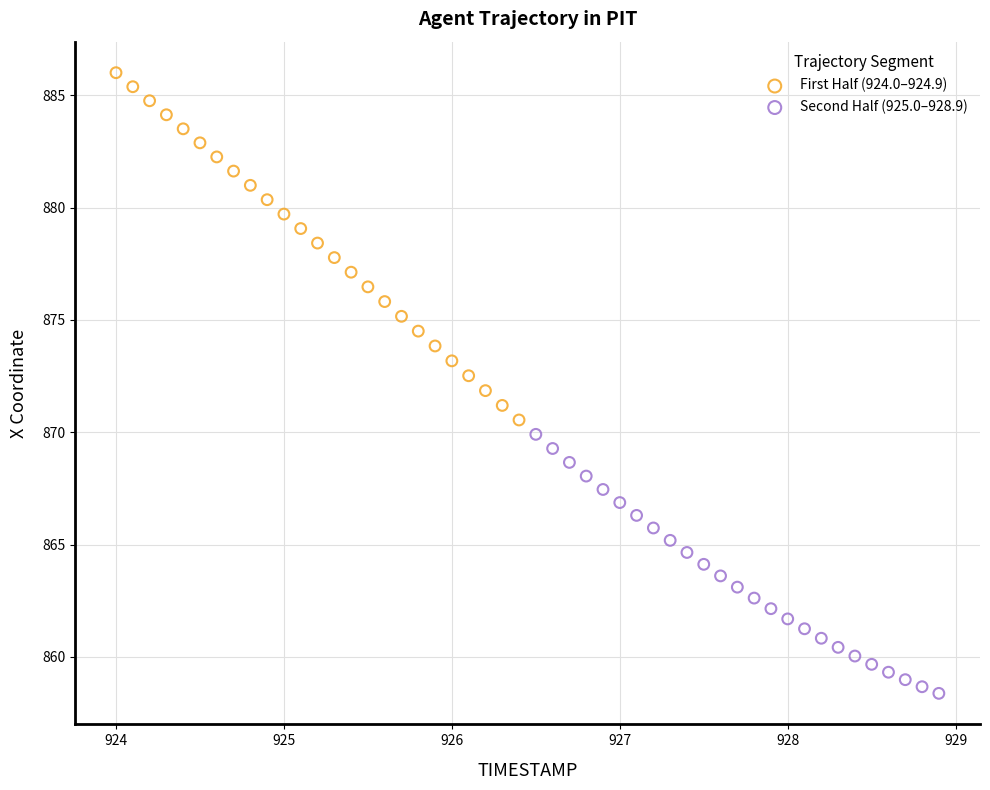

What are all the series names shown in the legend?

First Half (924.0–924.9), Second Half (925.0–928.9)